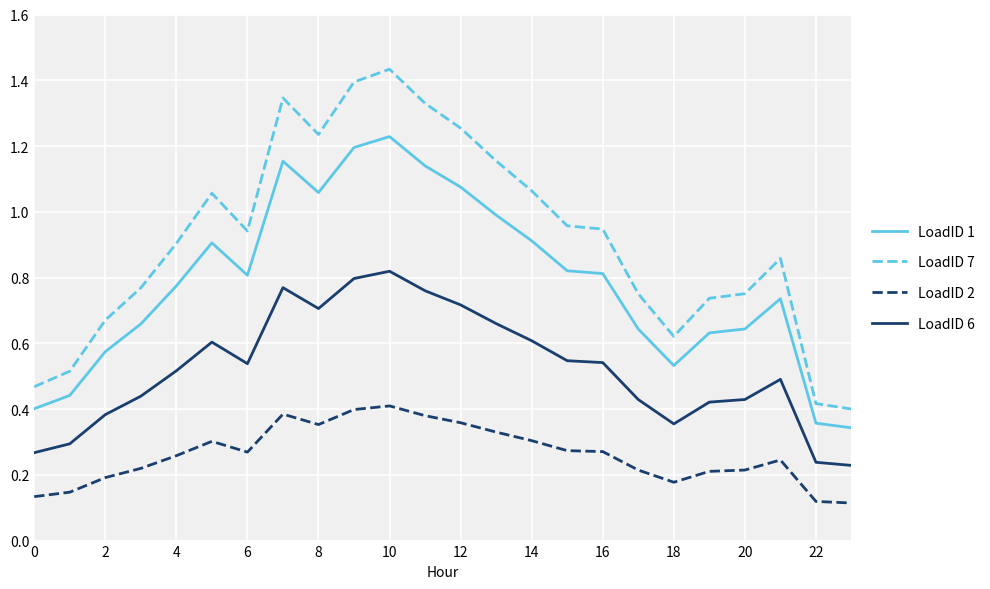

Which series has the largest total across all categories?

LoadID 7